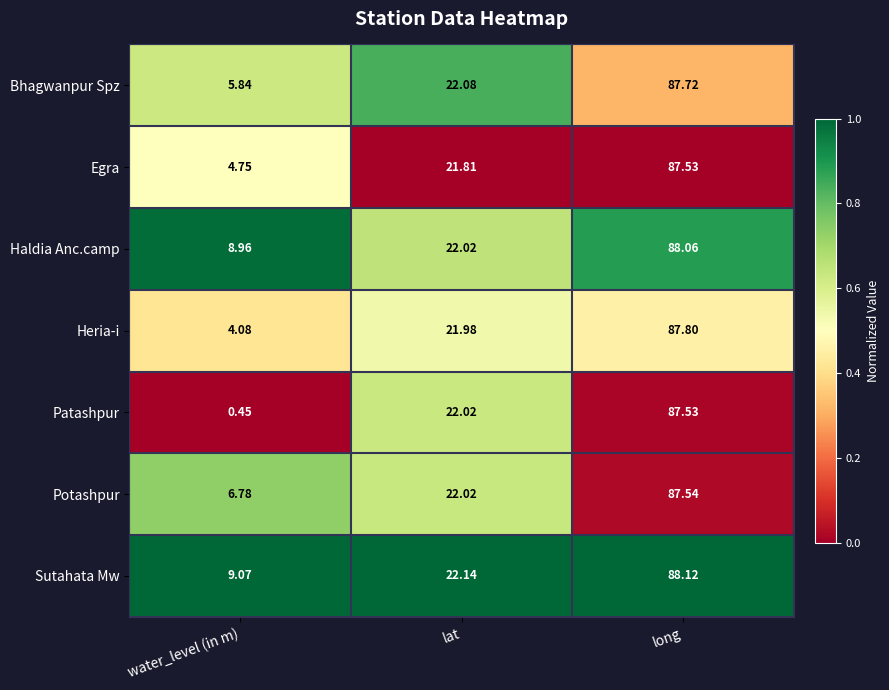

Between water_level (in m) and lat, which series saw the biggest shift?

Patashpur